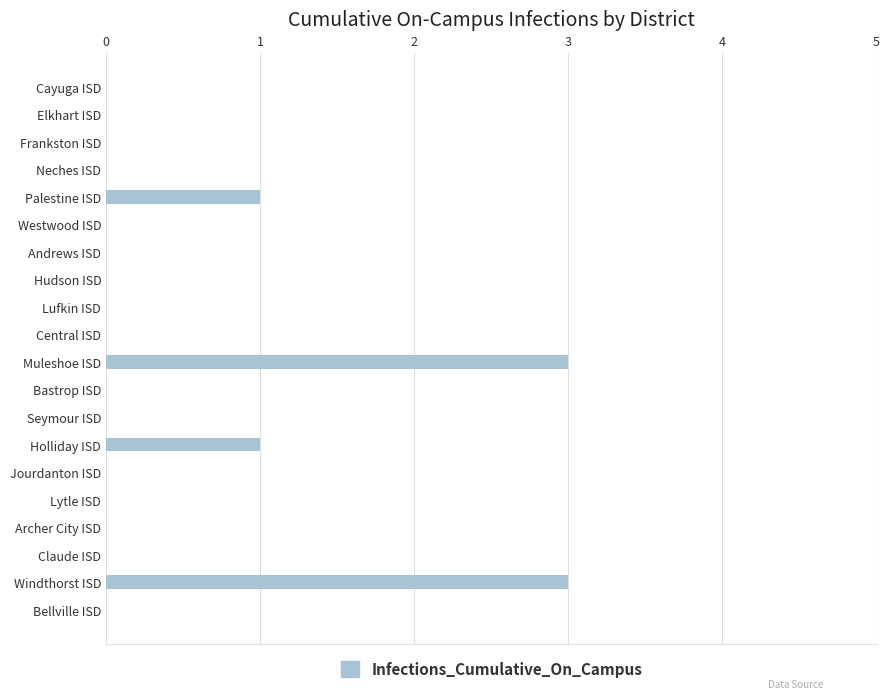

Reading top to bottom, transcribe all the data shown in this chart.

Cayuga ISD=0	Elkhart ISD=0	Frankston ISD=0	Neches ISD=0	Palestine ISD=1	Westwood ISD=0	Andrews ISD=0	Hudson ISD=0	Lufkin ISD=0	Central ISD=0	Muleshoe ISD=3	Bastrop ISD=0	Seymour ISD=0	Holliday ISD=1	Jourdanton ISD=0	Lytle ISD=0	Archer City ISD=0	Claude ISD=0	Windthorst ISD=3	Bellville ISD=0